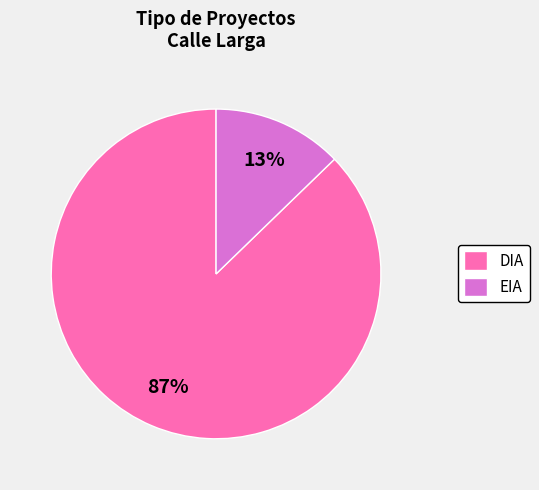

Does EIA account for over 50% of the chart?

No